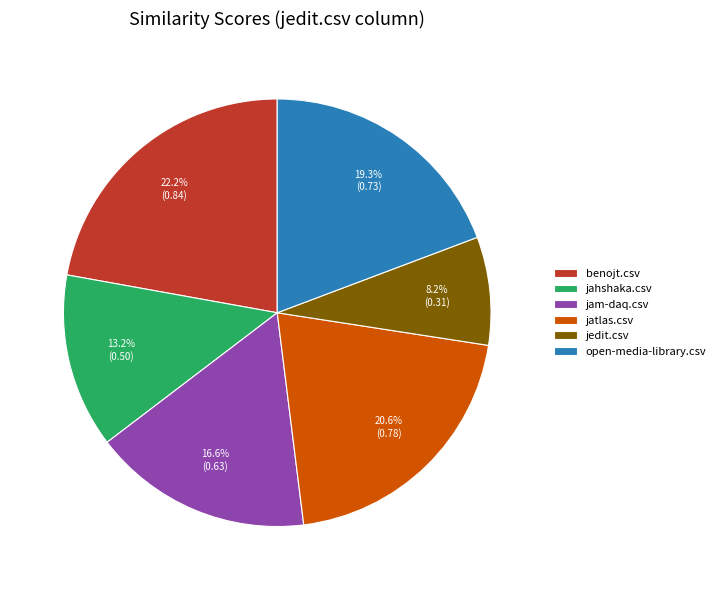

To the nearest percent, what portion does open-media-library.csv represent?

19%